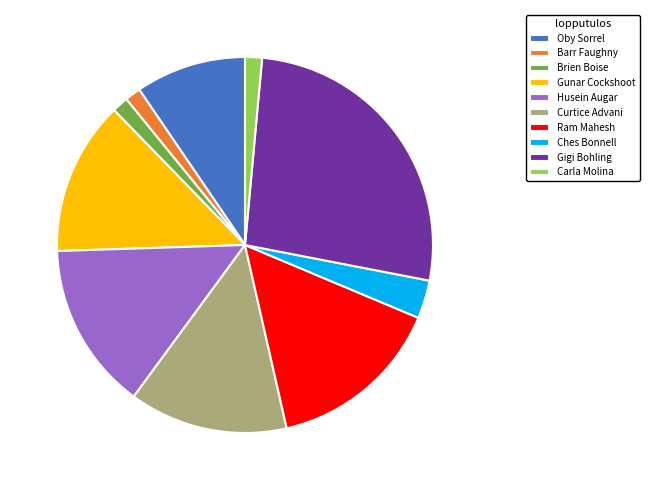

Combined, do Ches Bonnell and Curtice Advani account for over 50%?

No